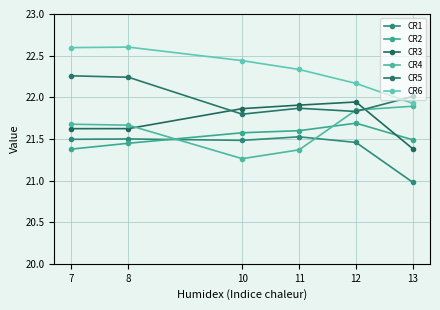

Does the chart have visible grid lines?

Yes